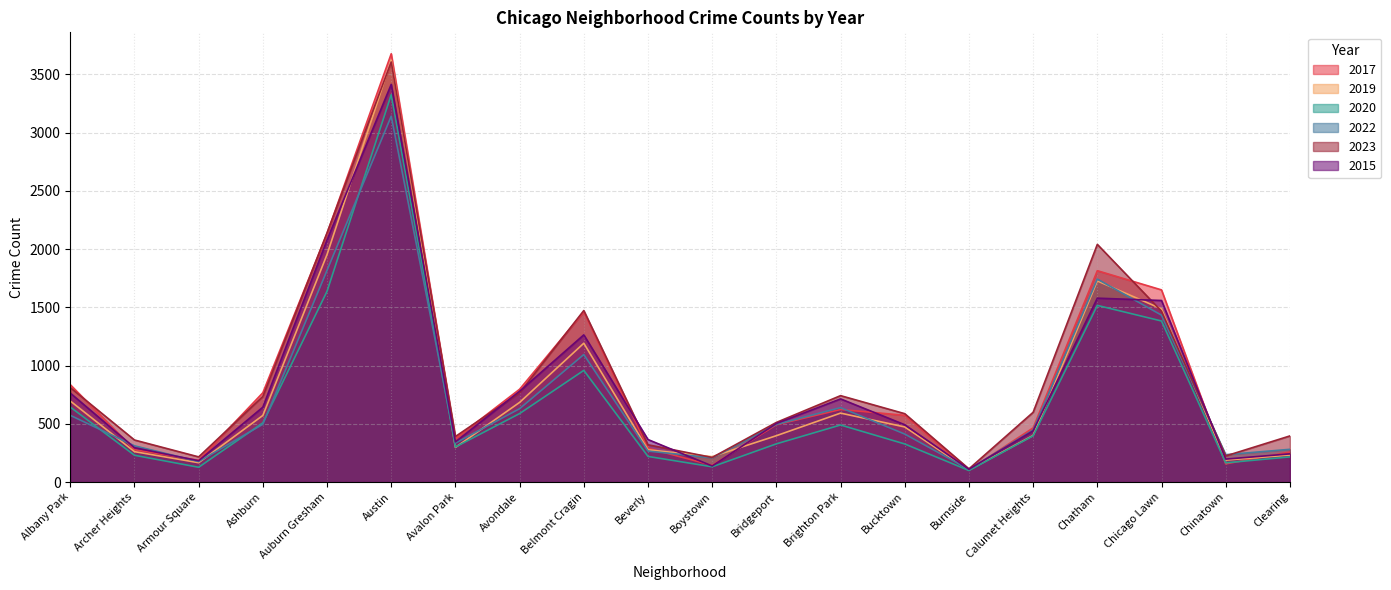

True or false: 2015 and 2020 cross at least once.

False